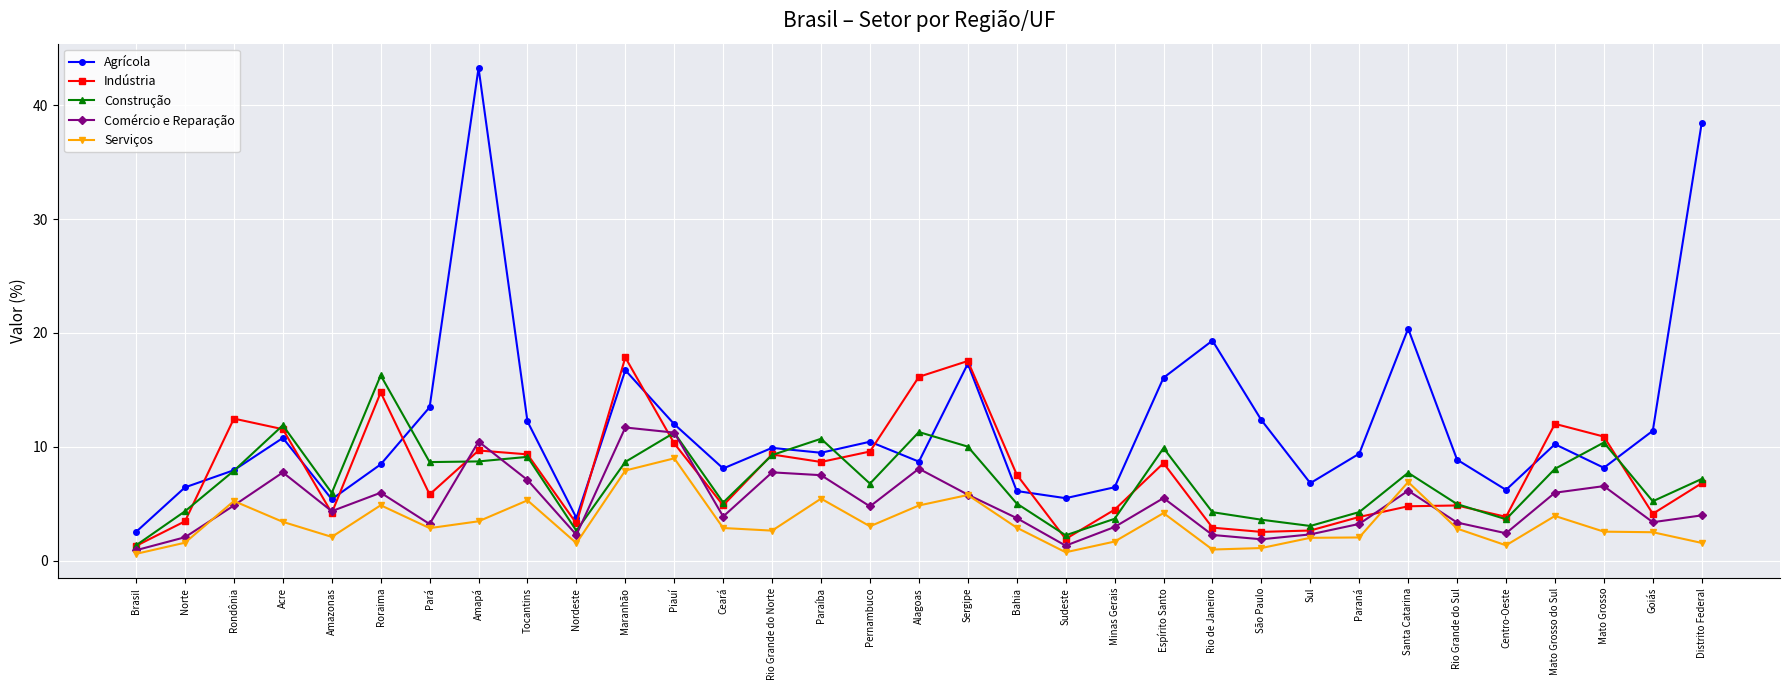

True or false: Construção has a value of 15.1 at Sergipe.

False